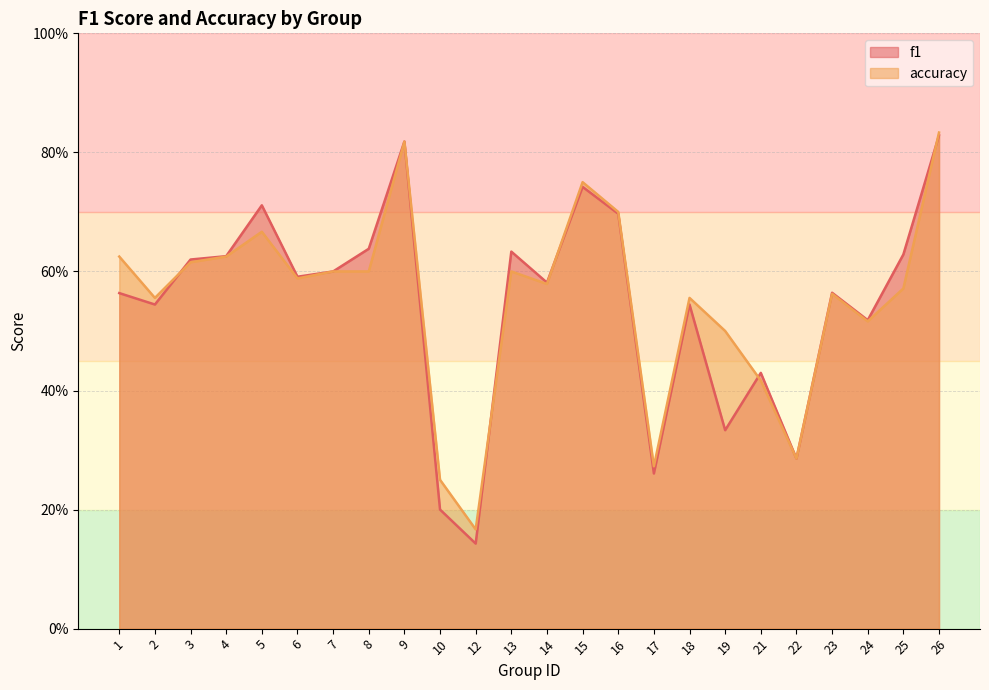

True or false: f1 has more than 2 points higher than both neighbors.

True